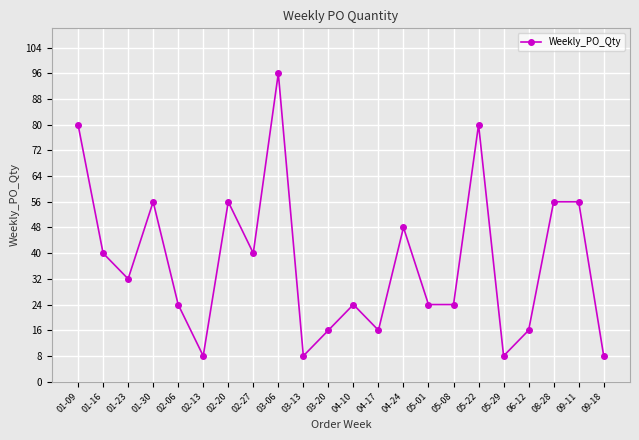

What is the average value?

37